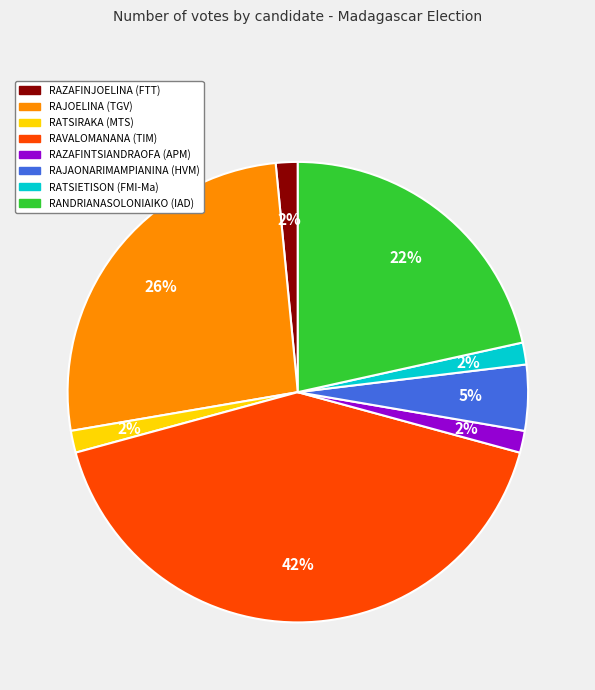

Count the number of slices in the pie.

8